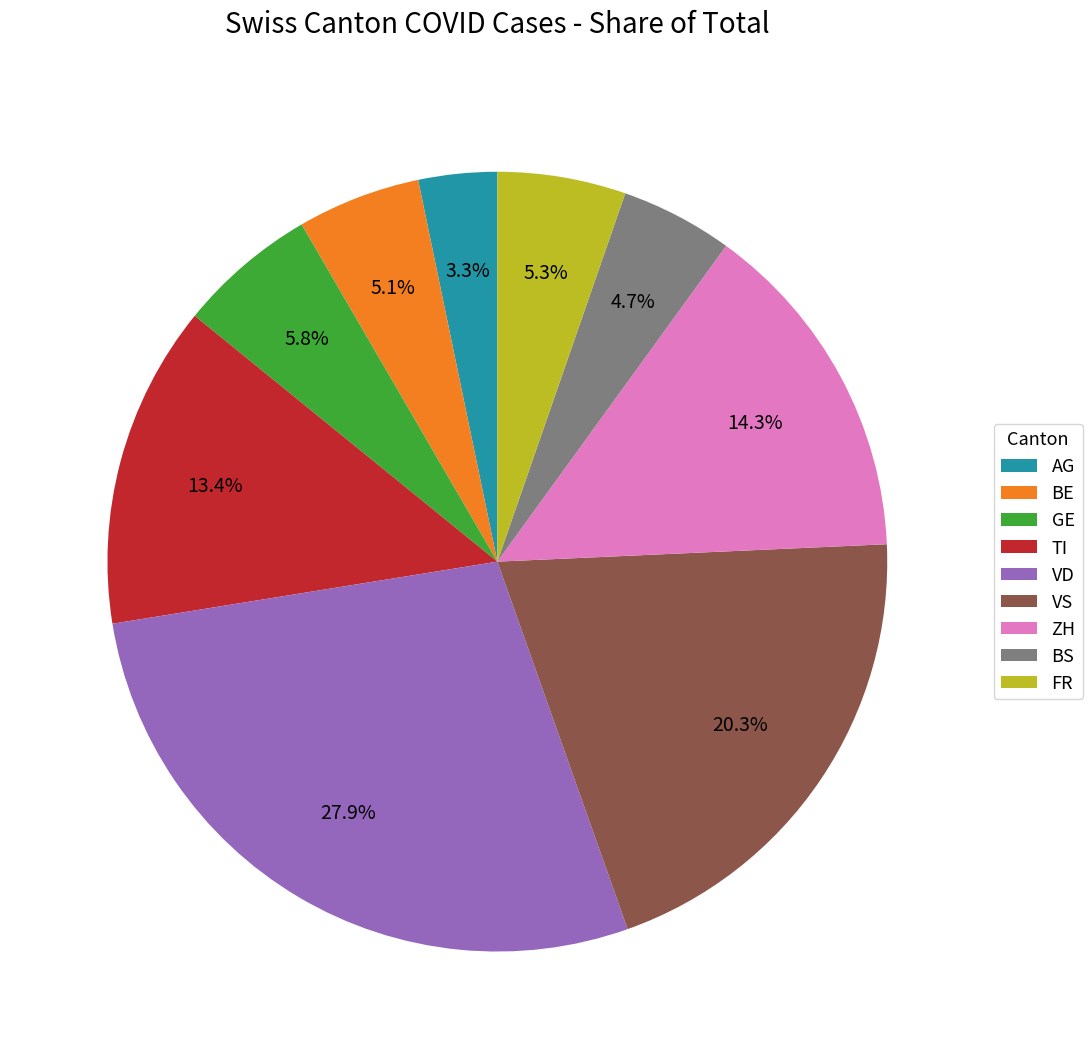

Which has a higher value, AG or VD?

VD